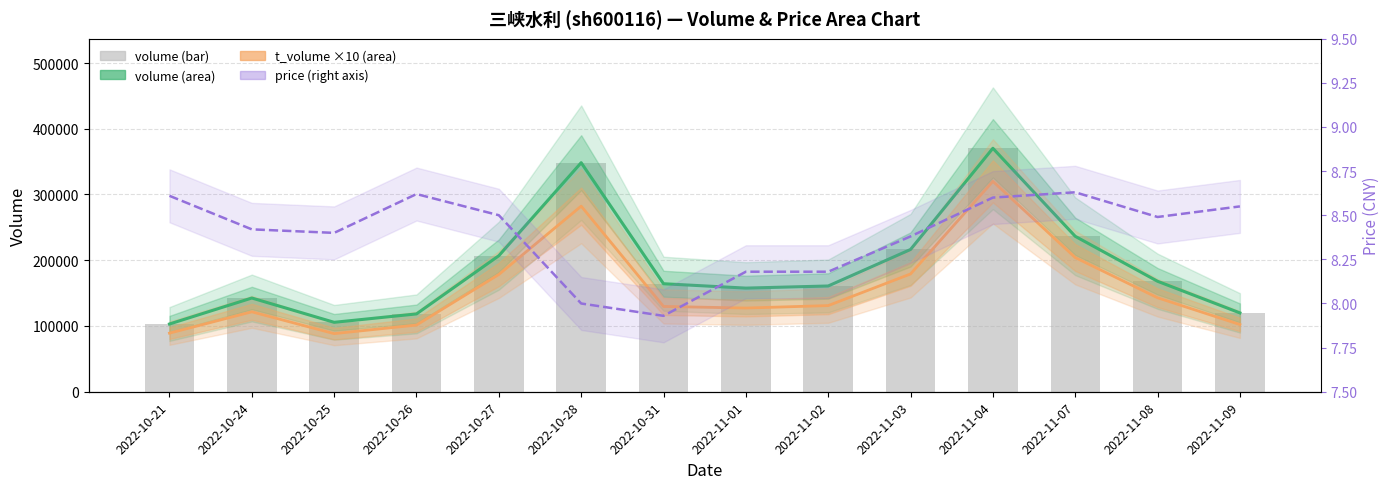

At which category does the chart reach its peak across all series?

2022-11-04